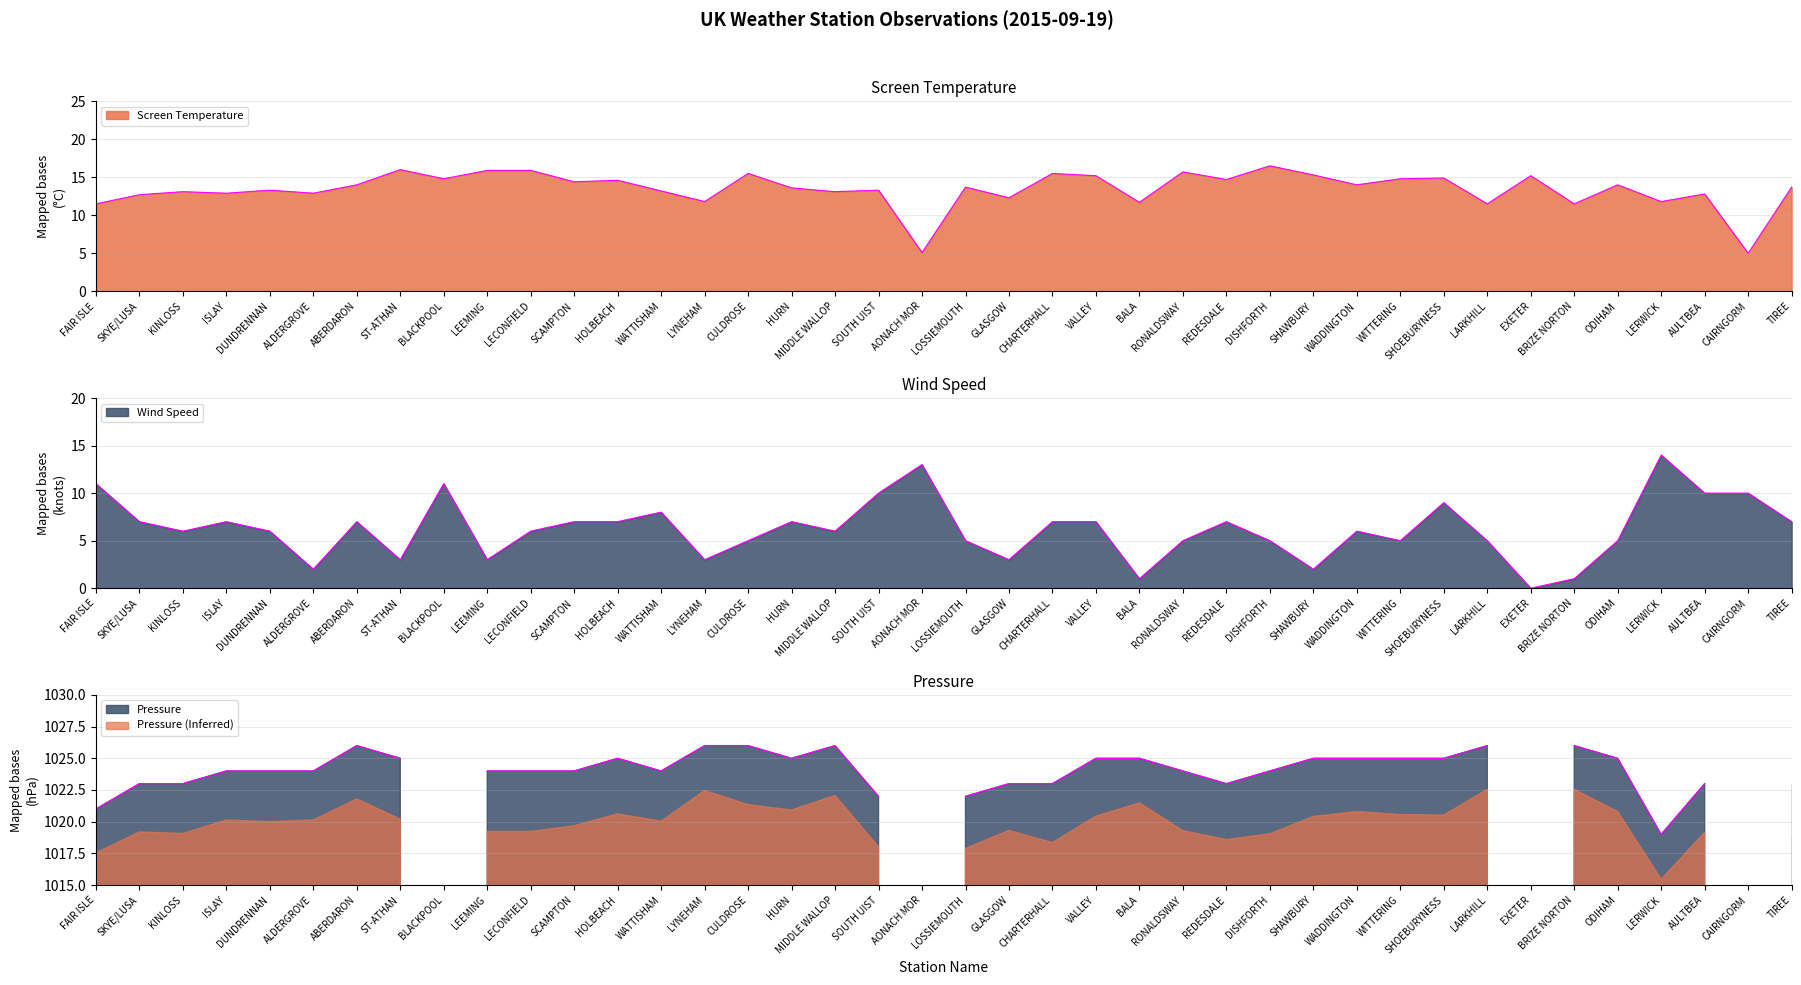

What position from the right is ISLAY?

37